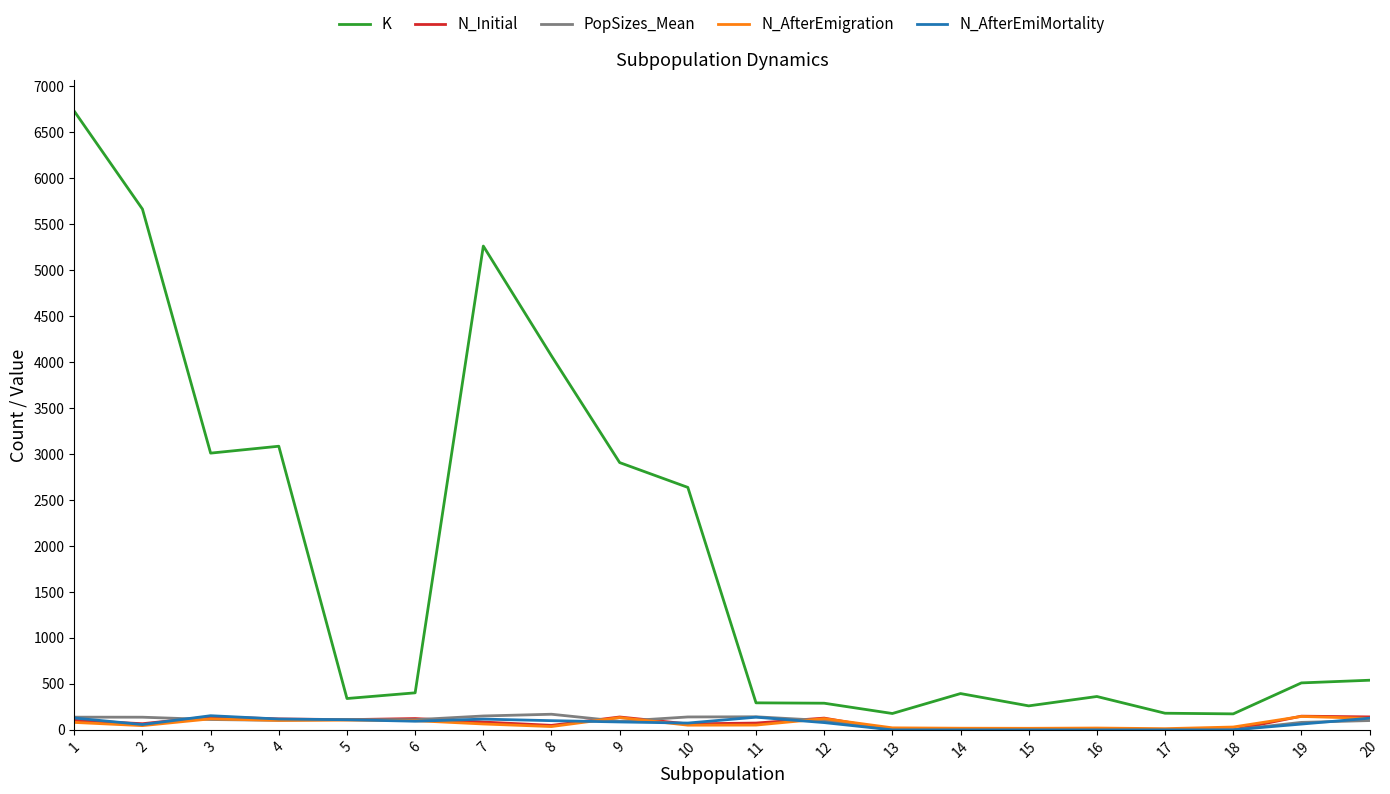

What is the total value across all series at 12?

720.6